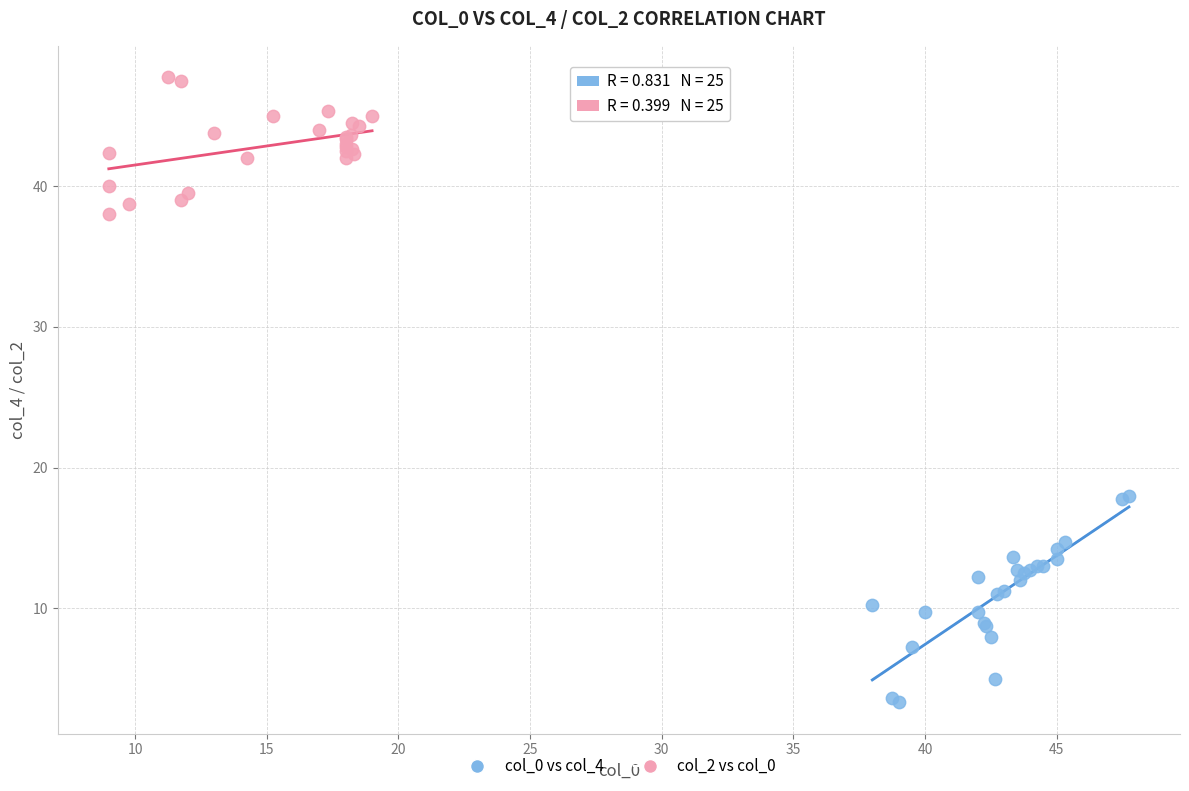

Which series contains the highest Y value?

col_2 vs col_0